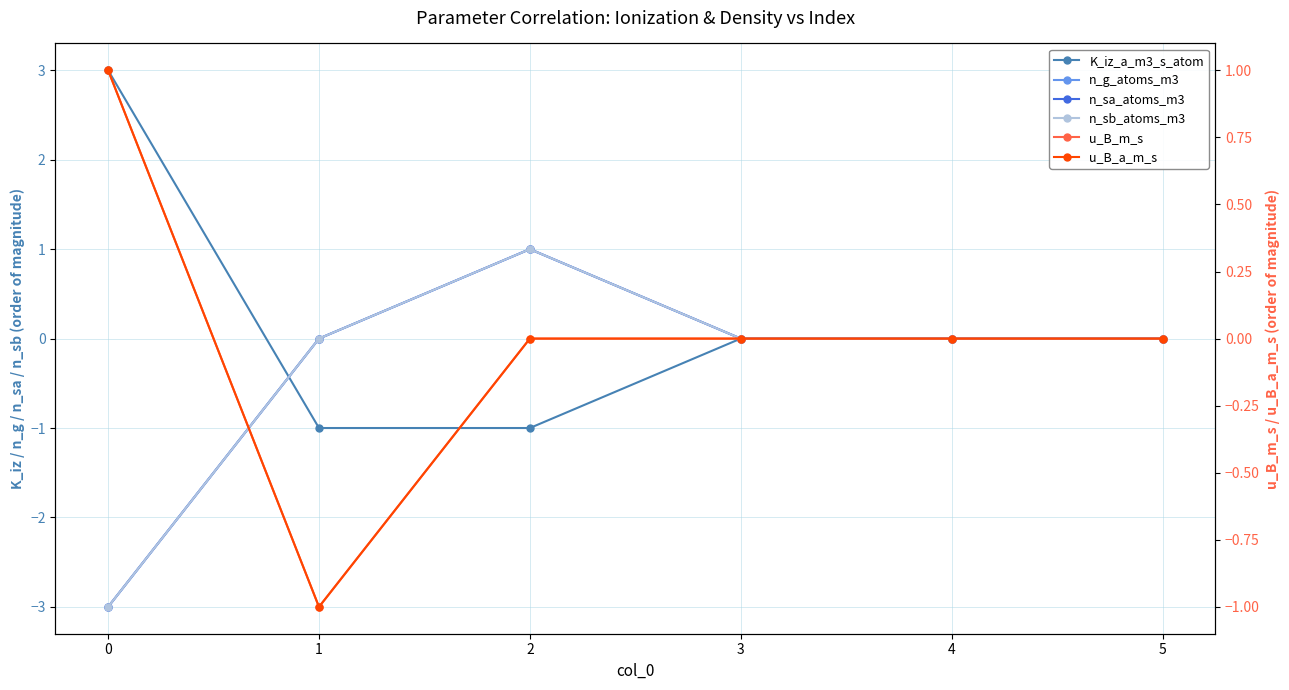

How many lines are shown in the chart?

6